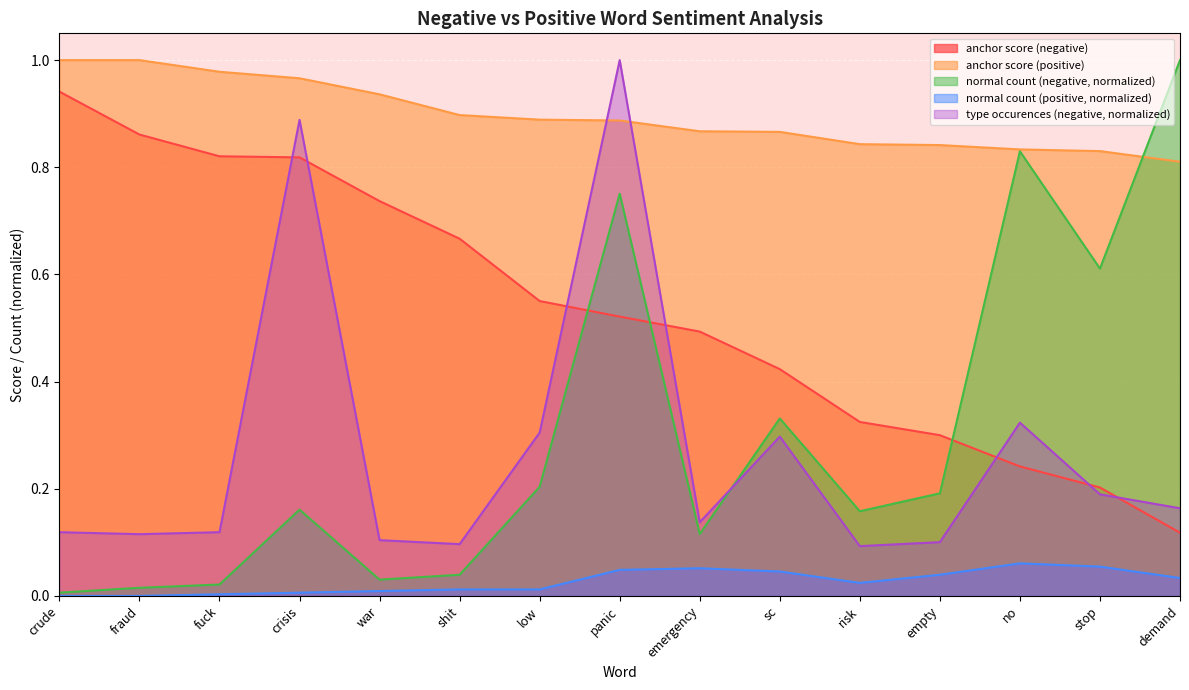

Which series changed the most between sc and no?

normal count (negative, normalized)